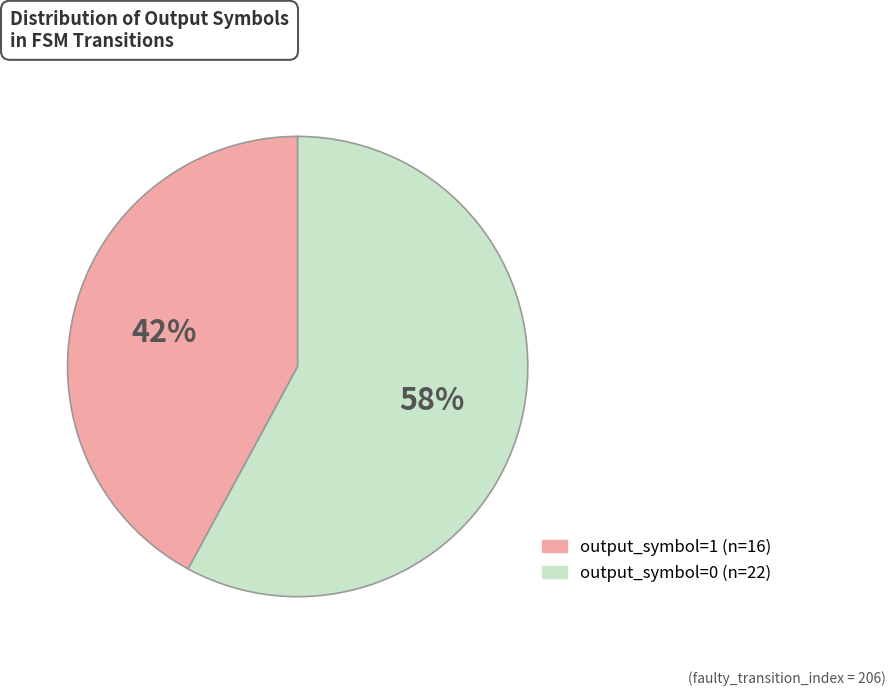

Is there any slice that represents more than half of the pie?

Yes